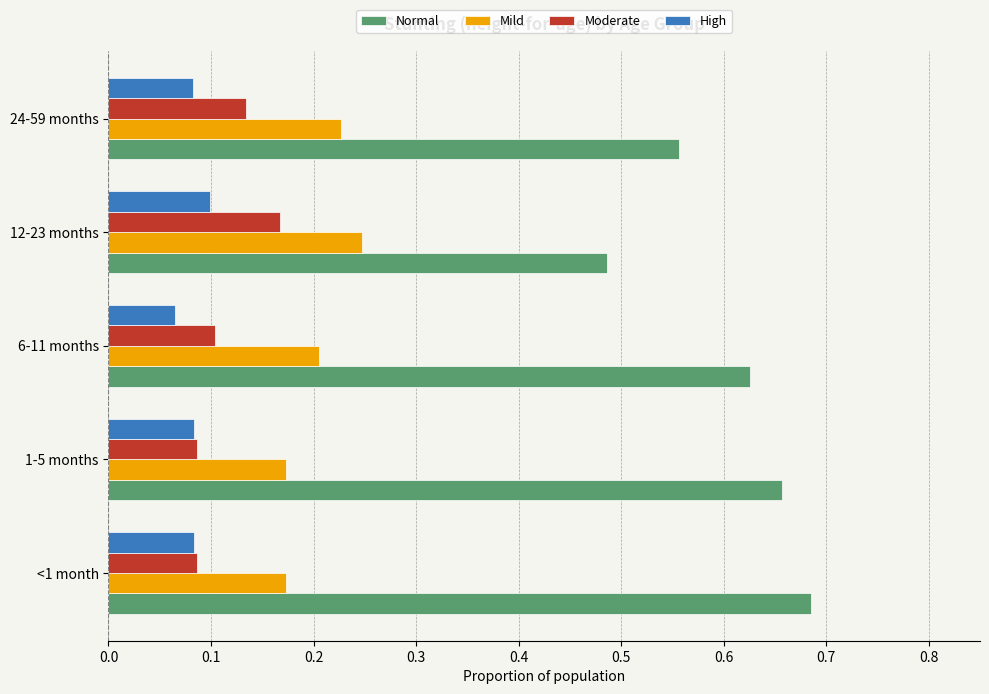

What is the total value across all series at 24-59 months?

1.0